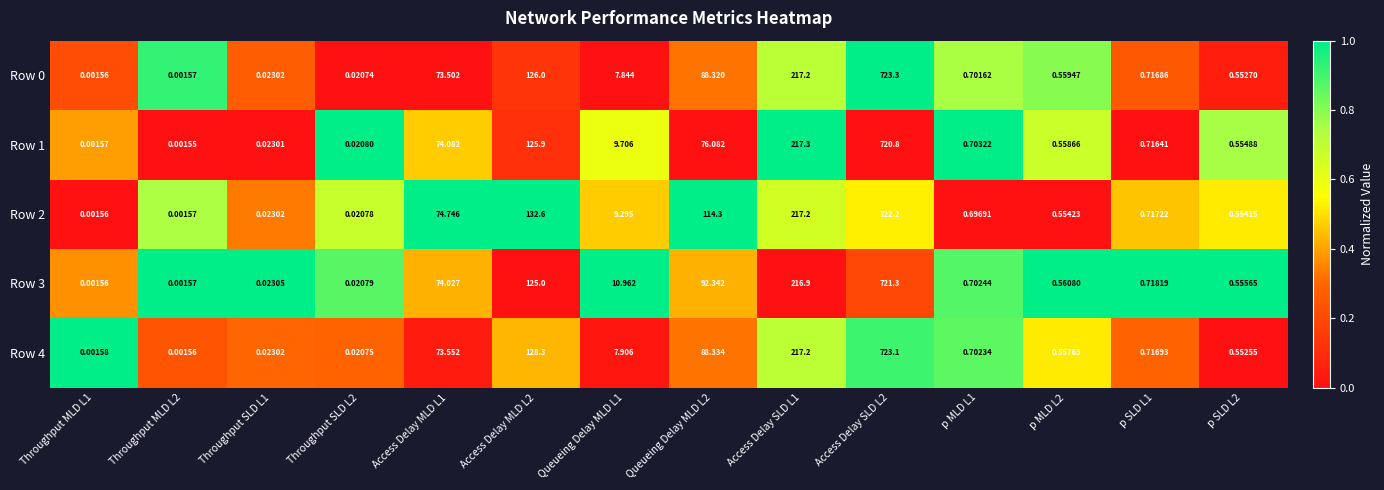

Is the value of Row 4 at p MLD L1 greater than the value of Row 3 at Access Delay MLD L2?

No